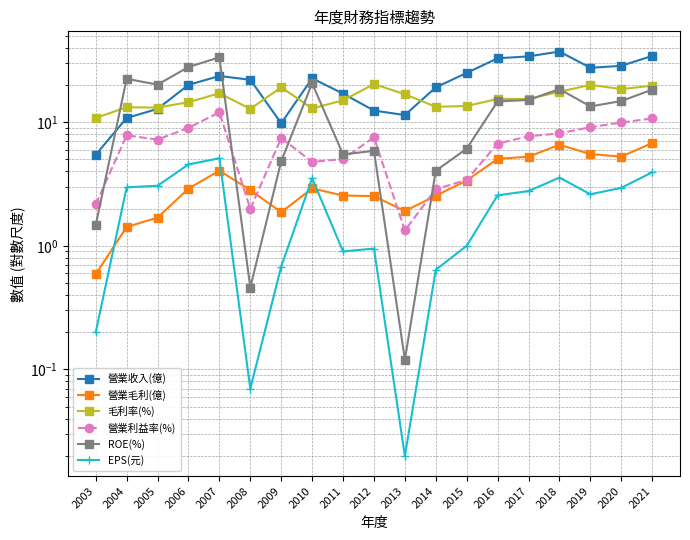

How many lines are shown in the chart?

6